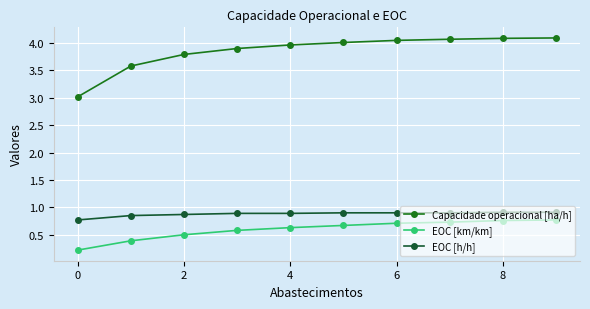

List the series in order of their peak value, lowest first.

EOC [km/km], EOC [h/h], Capacidade operacional [ha/h]